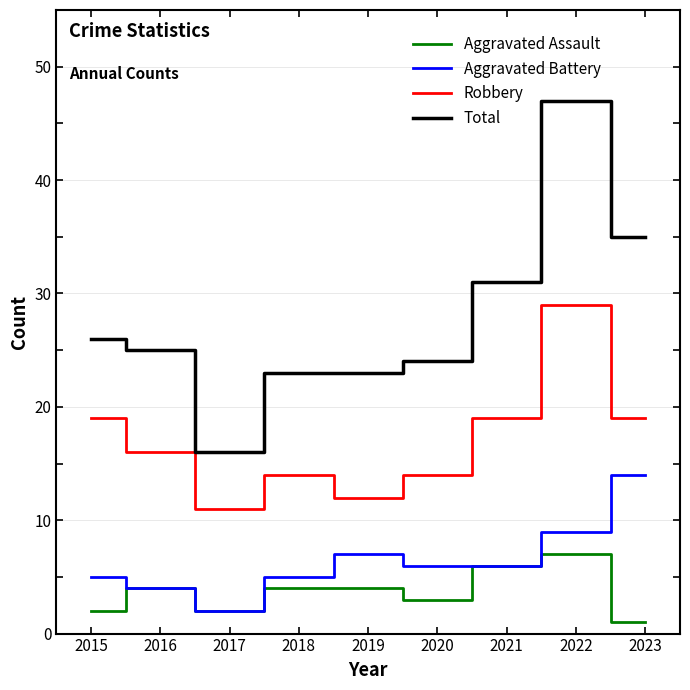

List the series in order of their peak value, highest first.

Total, Robbery, Aggravated Battery, Aggravated Assault